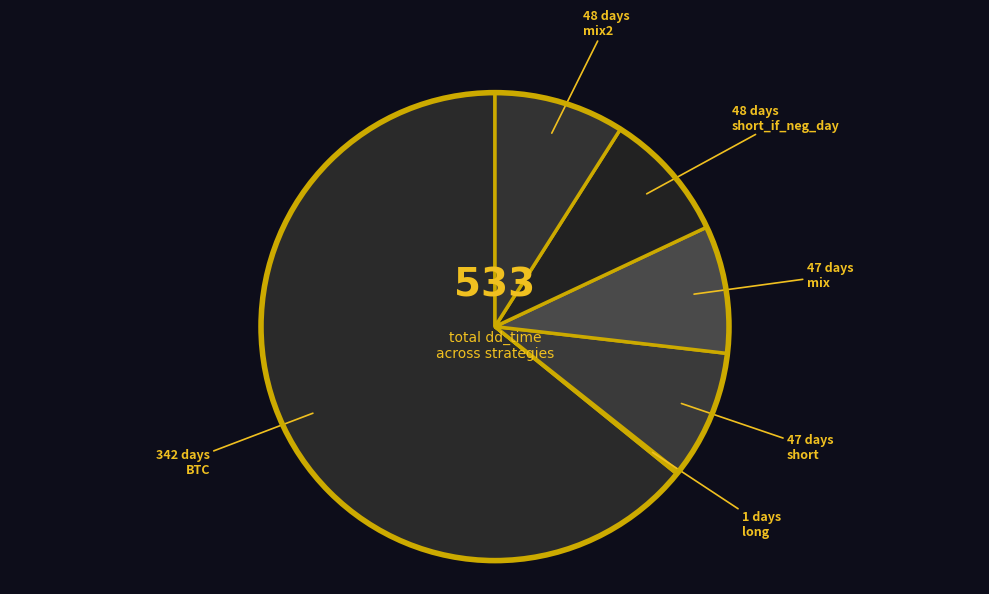

Does short represent more than half of the total?

No